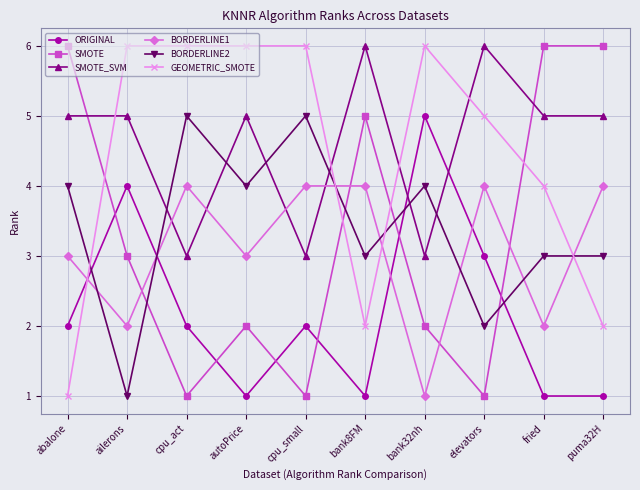

How many intersections are there between BORDERLINE2 and SMOTE_SVM?

6